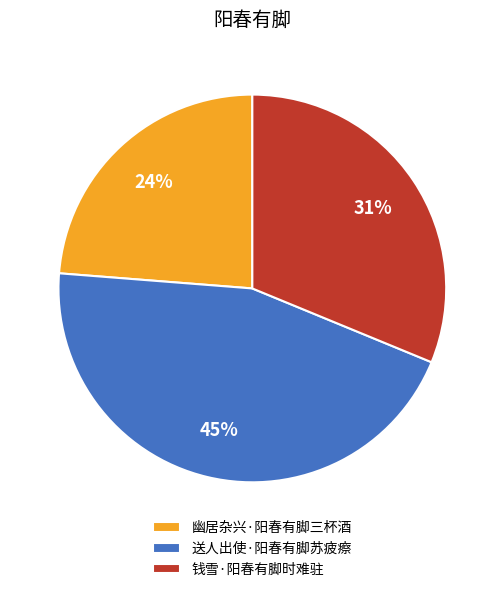

Is 钱雪·阳春有脚时难驻 the majority of the pie?

No